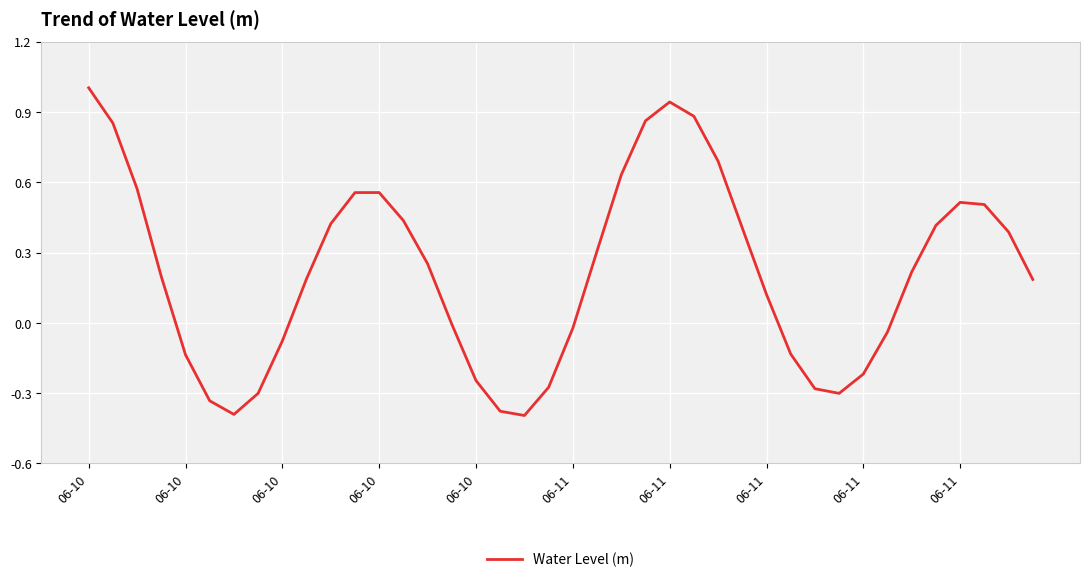

What is the difference between the maximum and minimum values?

1.4